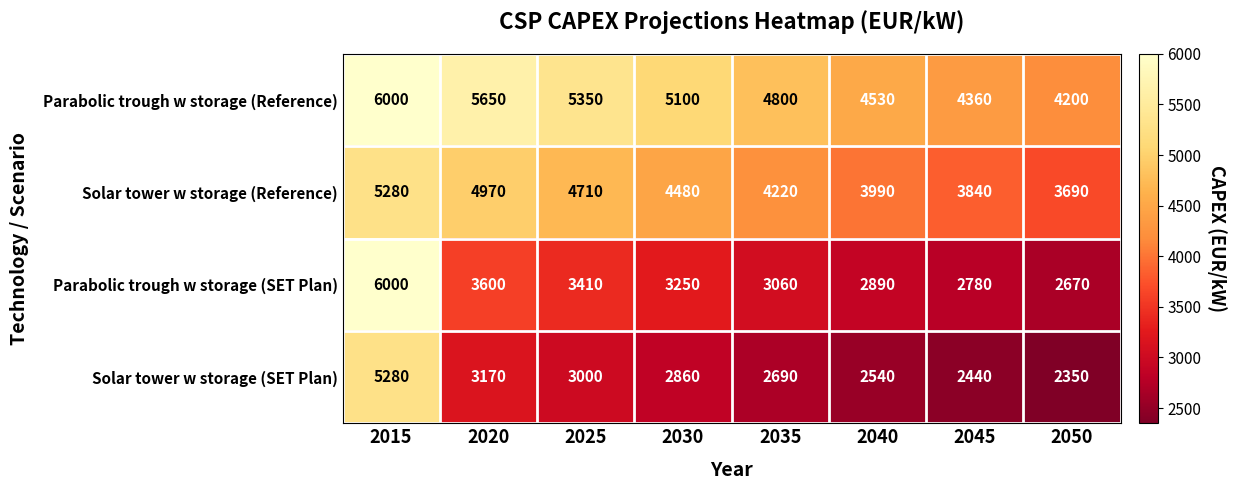

Rank the series at 2050 from lowest to highest value.

Solar tower w storage (SET Plan), Parabolic trough w storage (SET Plan), Solar tower w storage (Reference), Parabolic trough w storage (Reference)